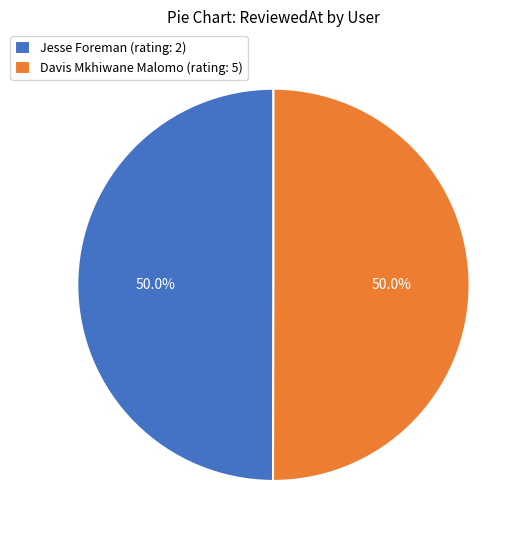

How many slices are in this pie chart?

2